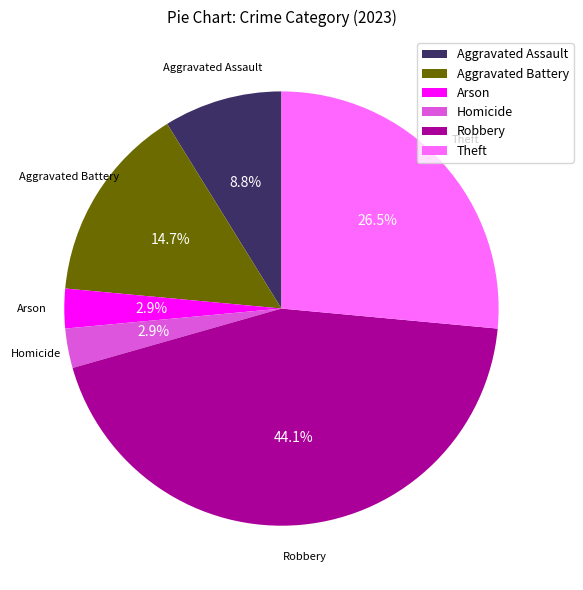

The Theft slice represents 15% of the pie. True or false?

False